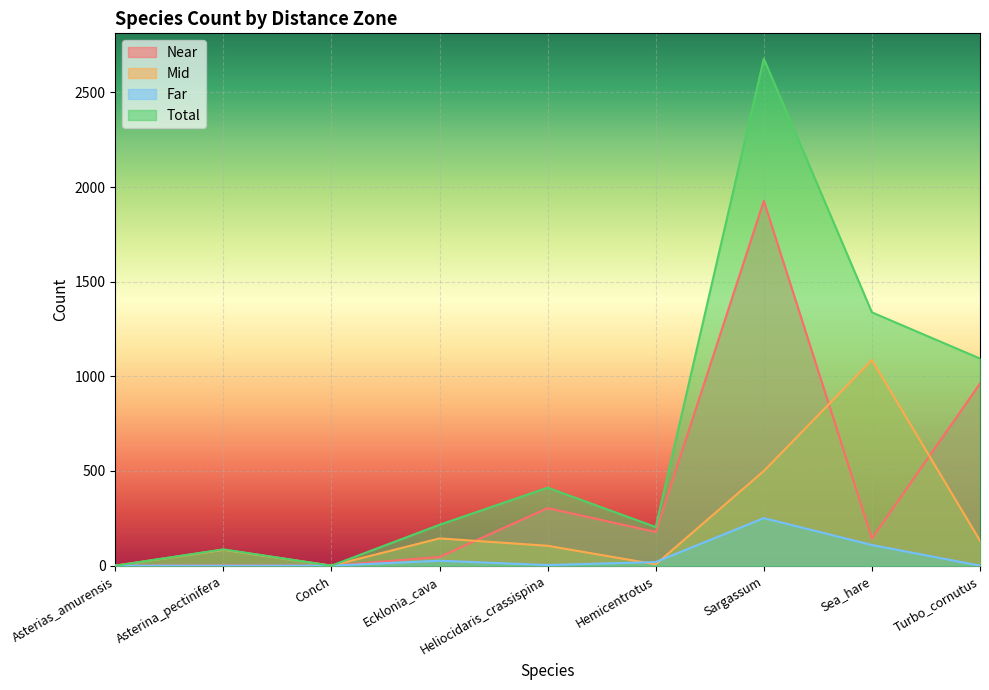

What is the label of the 8th point from the left?

Sea_hare